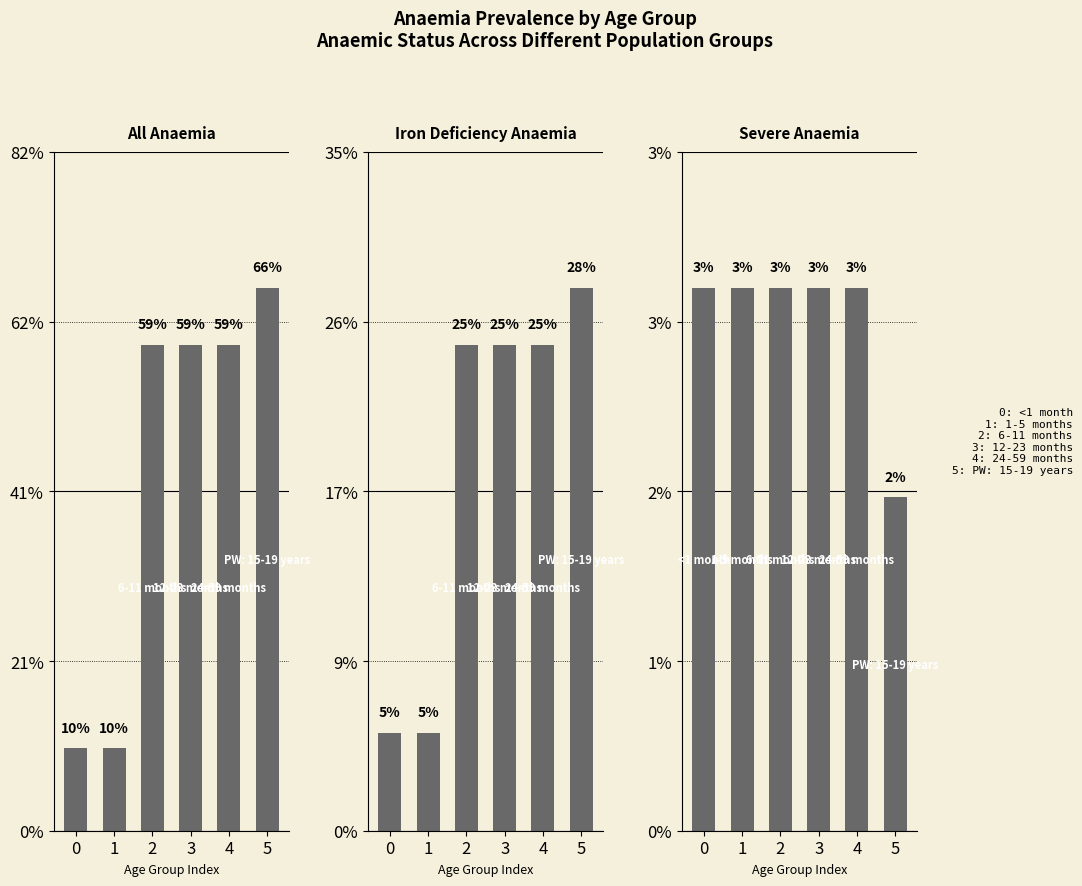

Between 1 and 4, which series saw the biggest shift?

Prevalence of all anaemia